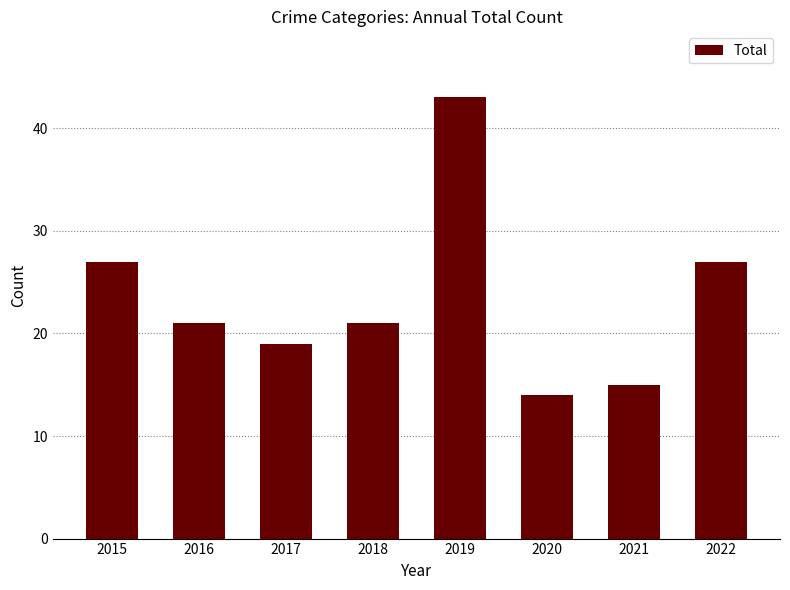

Reading left to right, extract all data points from this chart.

2015=27	2016=21	2017=19	2018=21	2019=43	2020=14	2021=15	2022=27